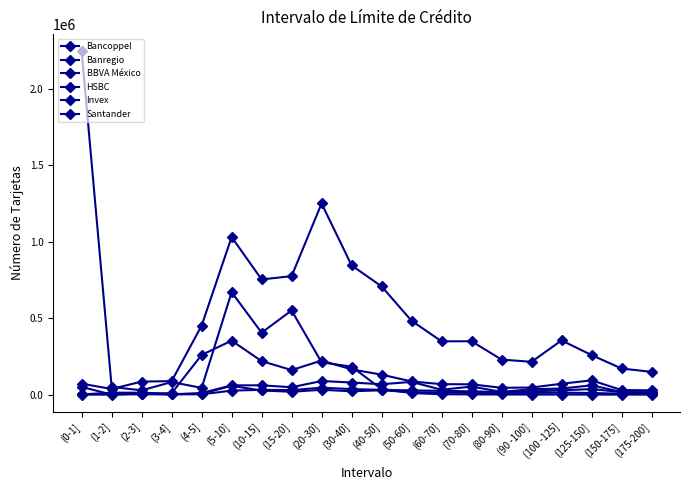

How many distinct data groups are displayed?

6